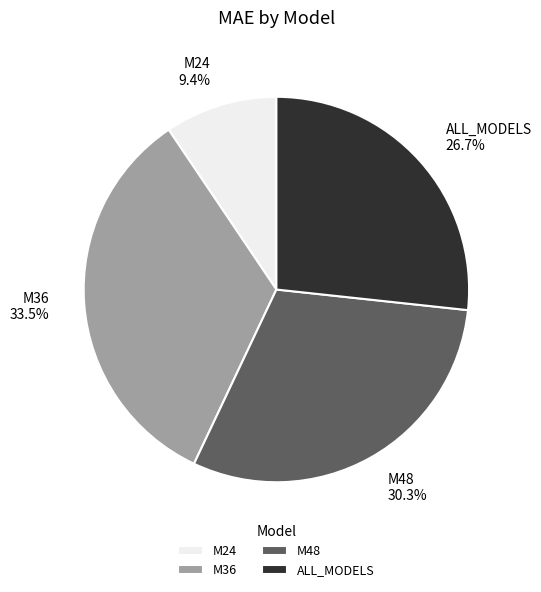

To the nearest percent, what is the average slice percentage?

25%